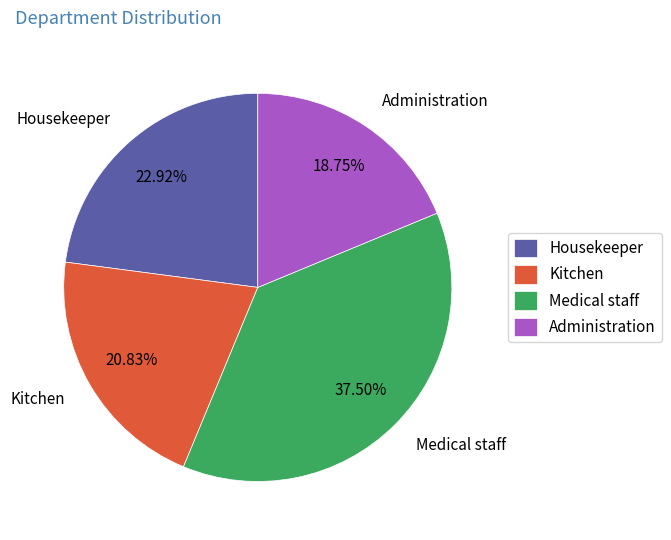

Rank the categories by value from highest to lowest.

Medical staff, Housekeeper, Kitchen, Administration